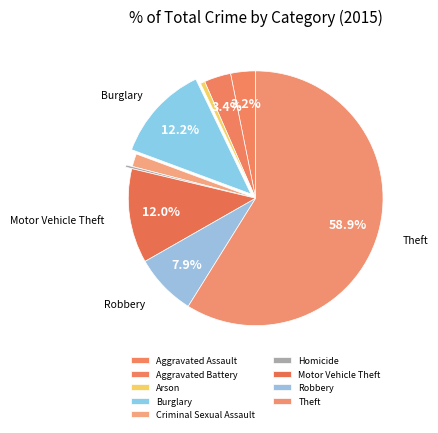

True or false: Aggravated Assault accounts for 3% of the total.

True